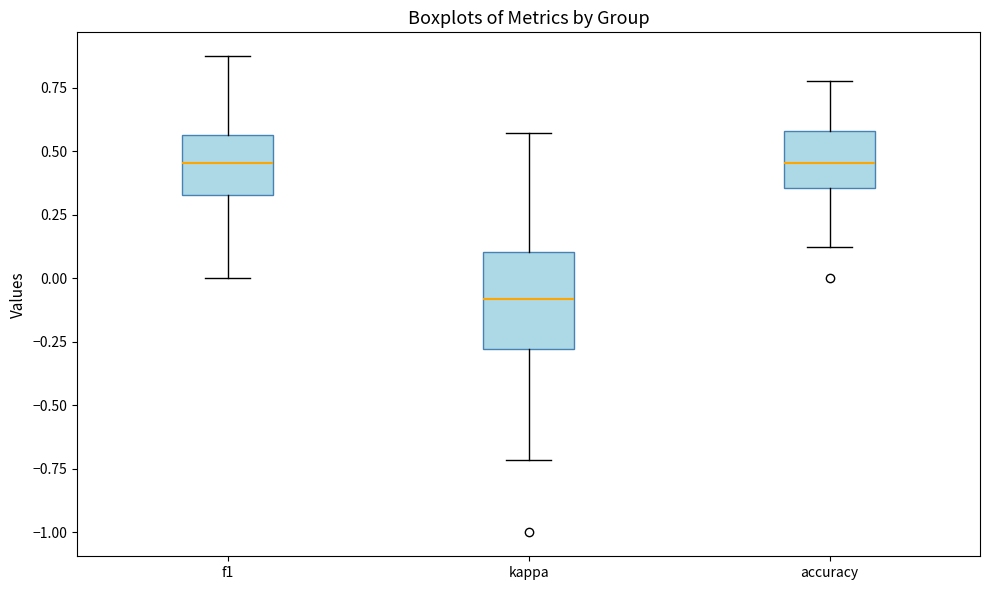

Where does the upper whisker of the box for kappa end on the y-axis? The values are not printed on the chart, so give them approximately, as read against the axis.

0.55